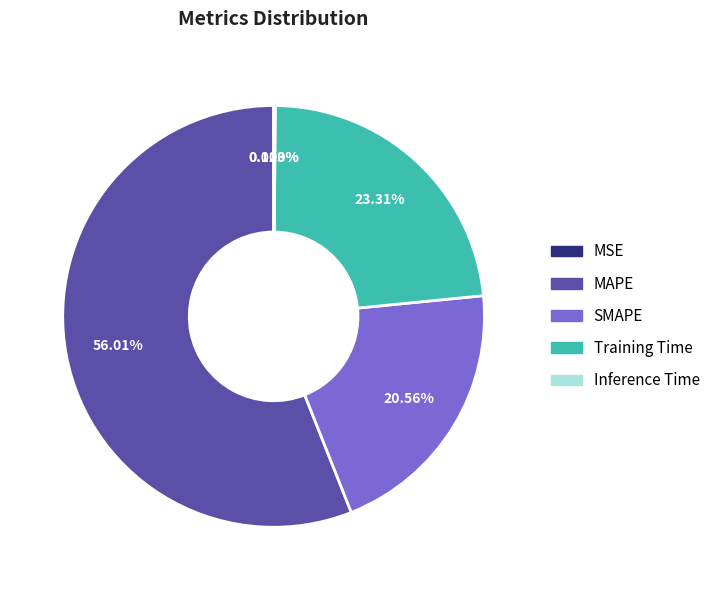

What is the smallest slice in the pie chart?

MSE